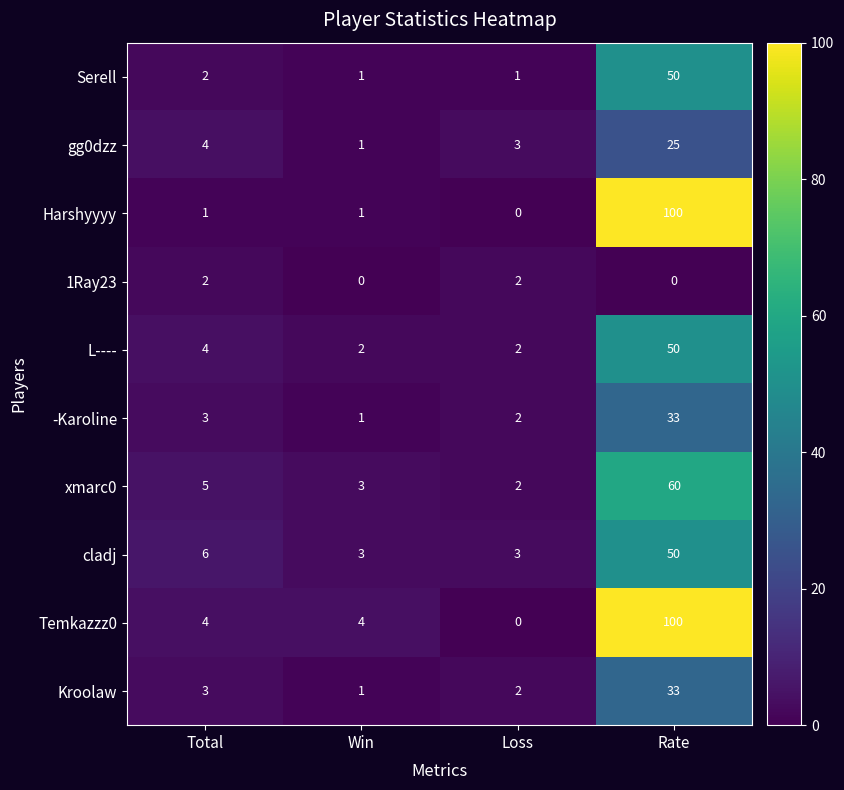

What is the total value across all series at Loss?

17